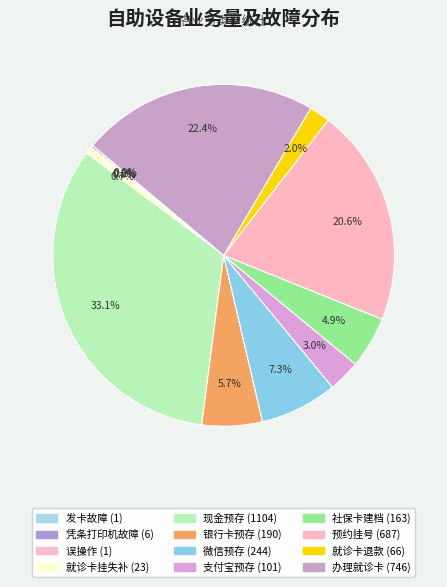

To the nearest percent, what is the average slice percentage?

8%